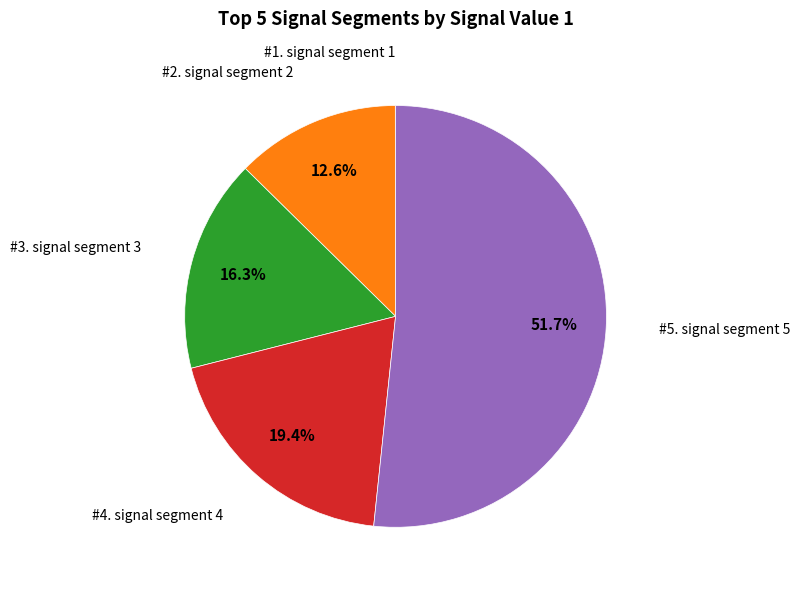

Is there a majority slice in this chart?

Yes